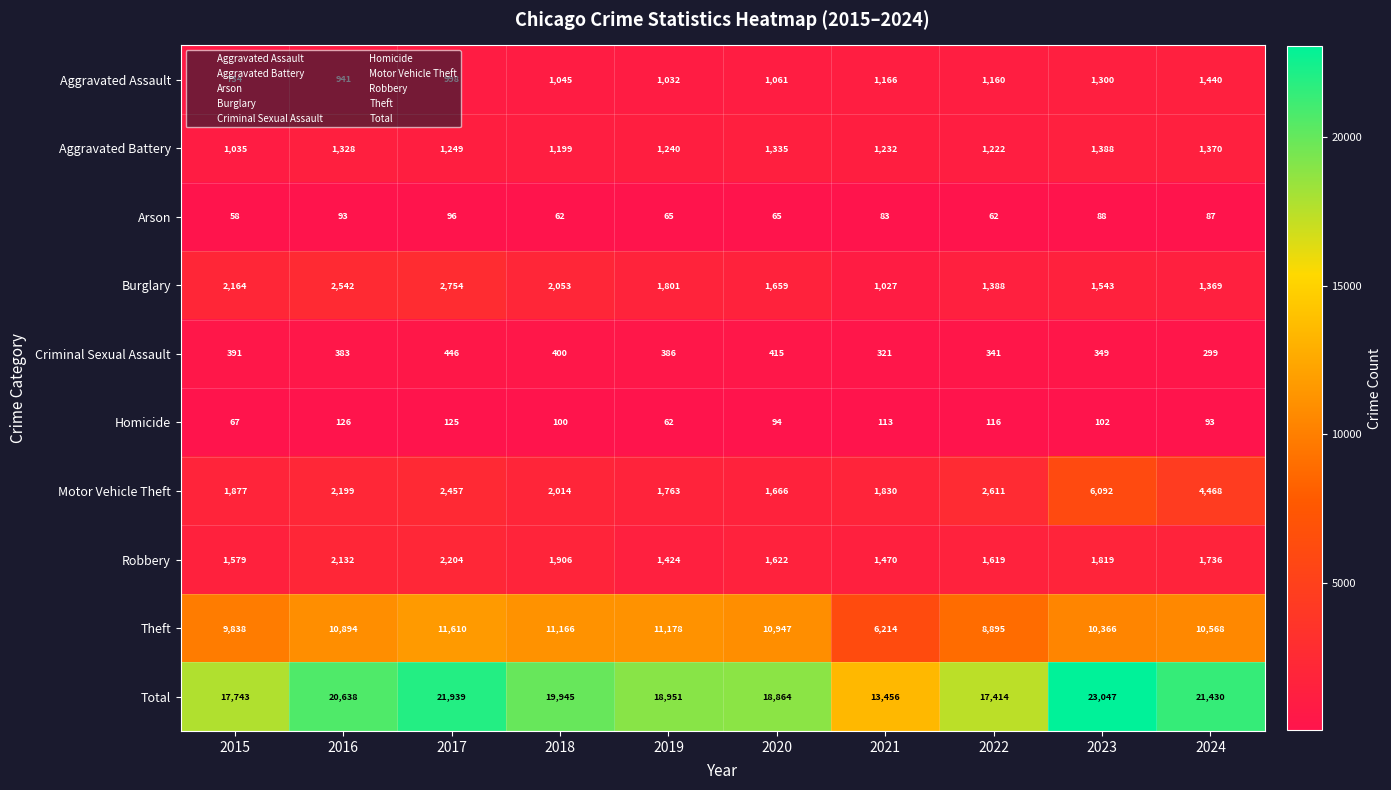

At 2019, list the series in order from smallest to largest.

Homicide, Arson, Criminal Sexual Assault, Aggravated Assault, Aggravated Battery, Robbery, Motor Vehicle Theft, Burglary, Theft, Total